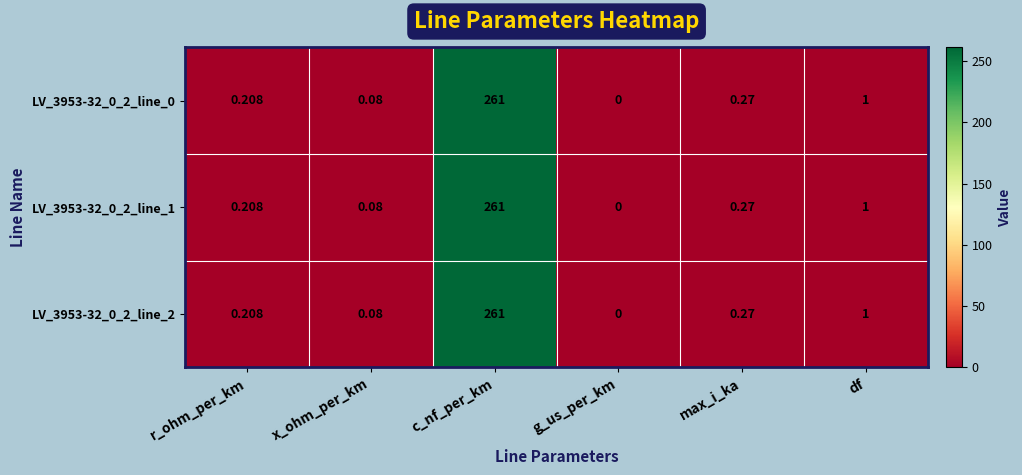

List the labels in order of LV_3953-32_0_2_line_0 value, smallest first.

g_us_per_km, x_ohm_per_km, r_ohm_per_km, max_i_ka, df, c_nf_per_km